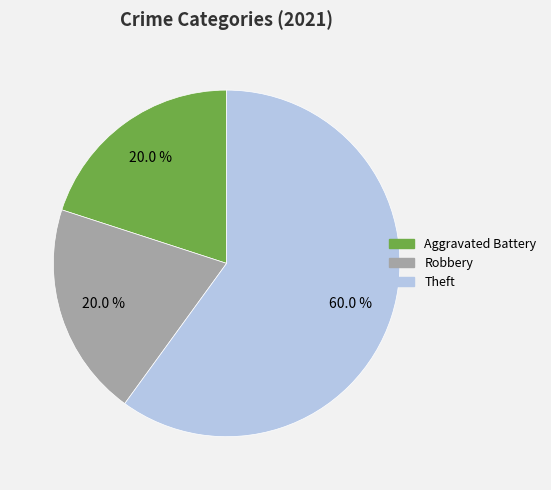

How many segments does this pie chart have?

3